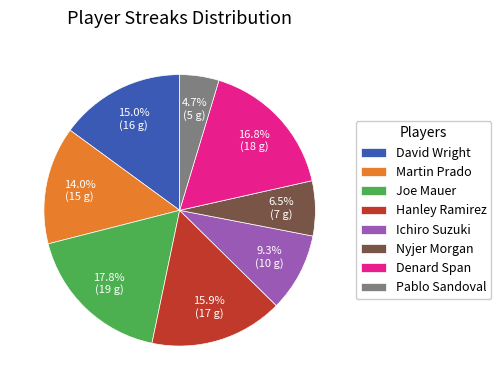

What is the ratio of the value at Pablo Sandoval to the value at David Wright?

0.3